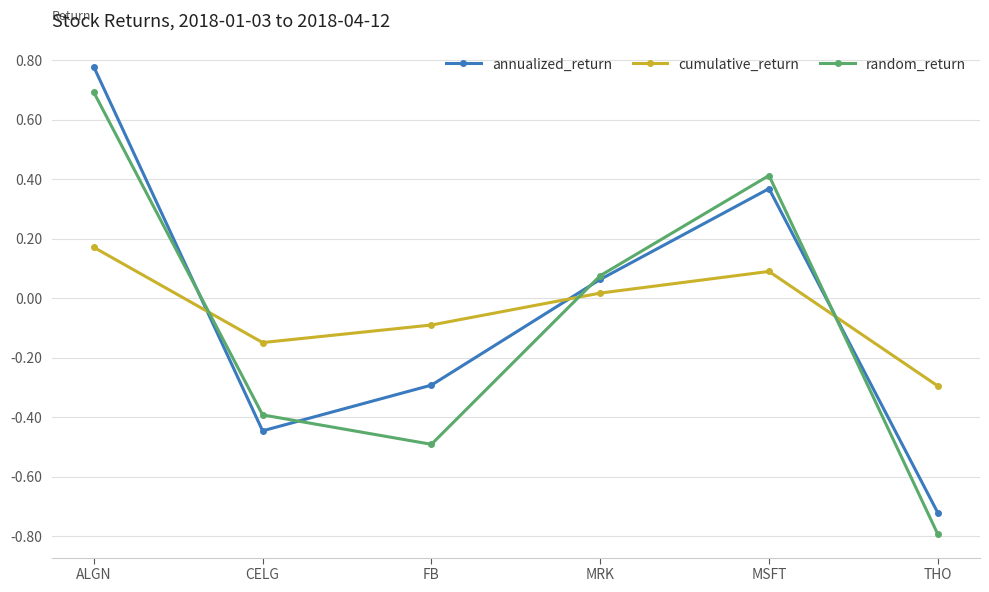

Count the number of data series in this chart.

3